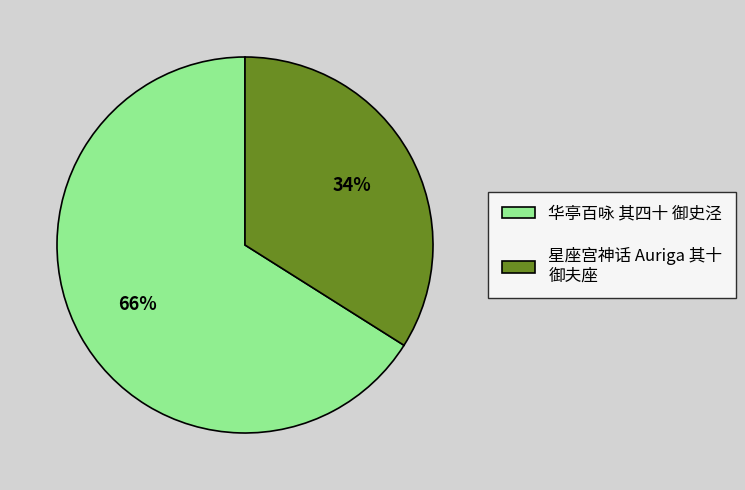

To the nearest percent, what is the difference between the largest and smallest slice percentages?

32%